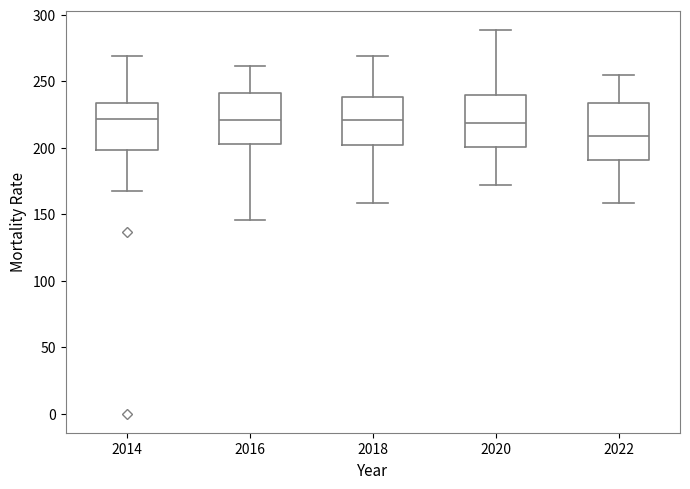

Which box has the lowest median line?

2022